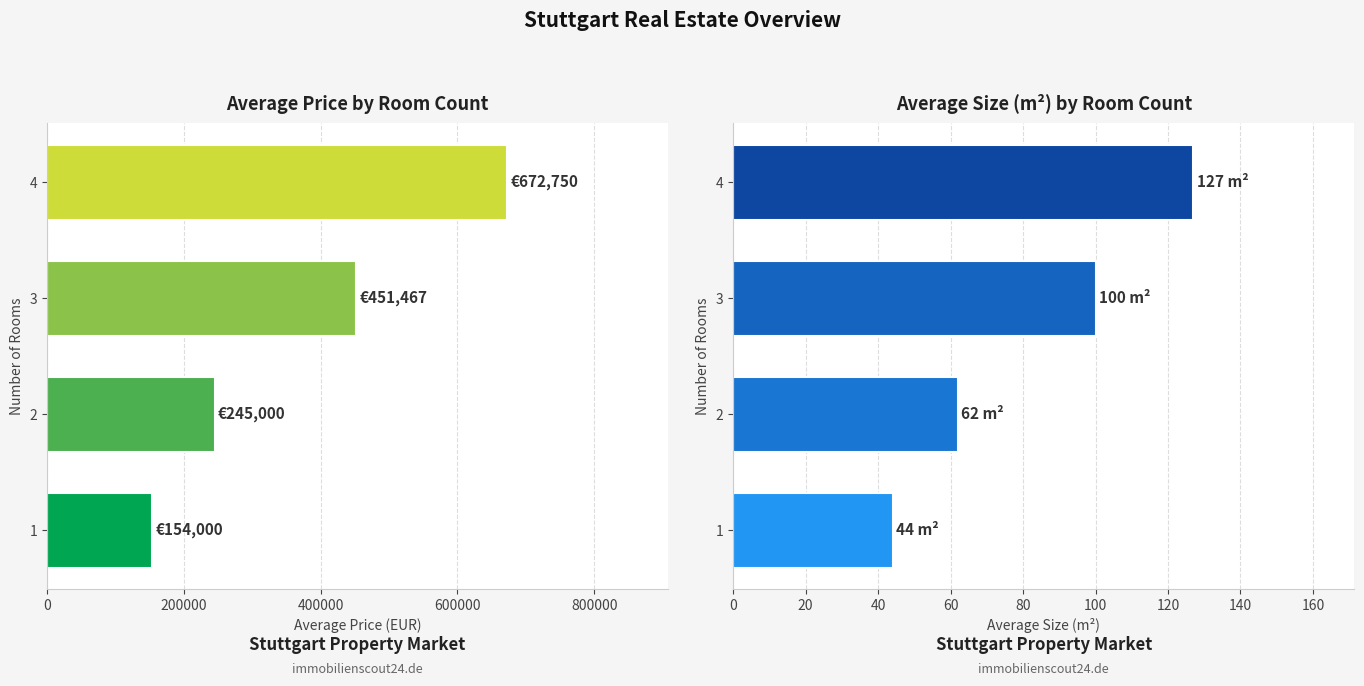

How many bars are there in total?

8